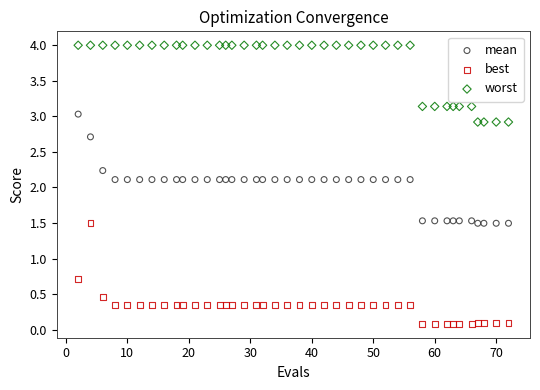

Across all data points, what is the range of Y values (max minus min)?

3.9